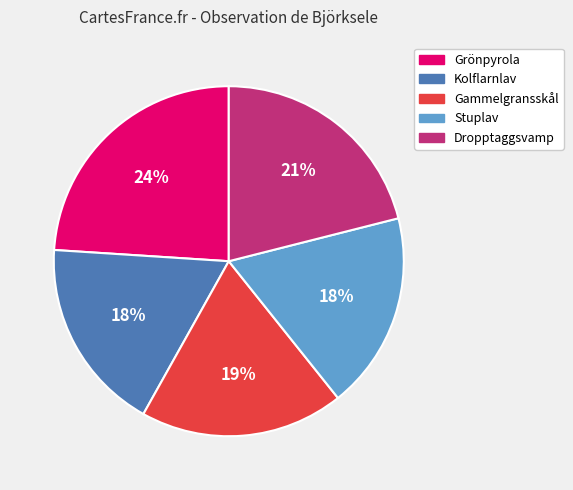

Is Kolflarnlav the majority of the pie?

No